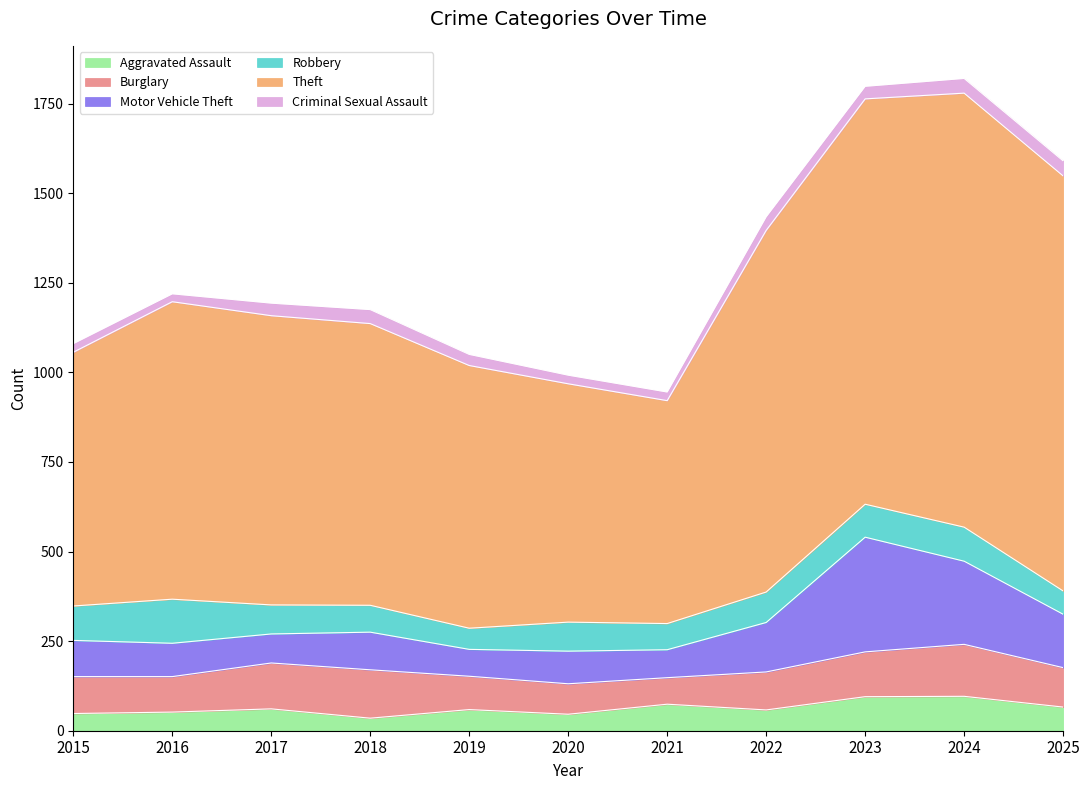

What is the highest value of the Aggravated Assault series?

96